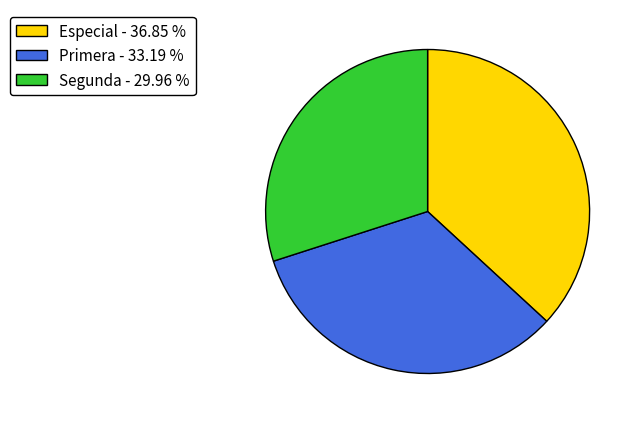

Is there any slice that represents more than half of the pie?

No